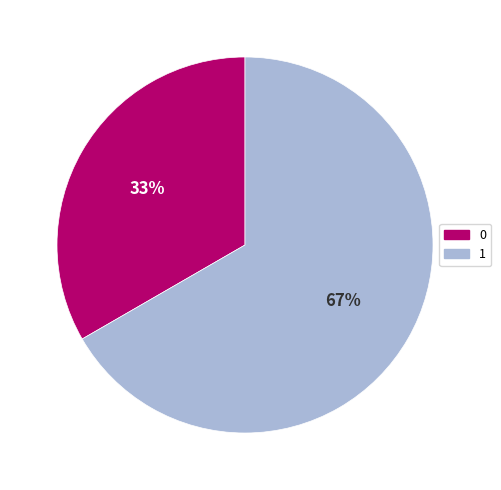

To the nearest percent, what portion does 1 represent?

67%